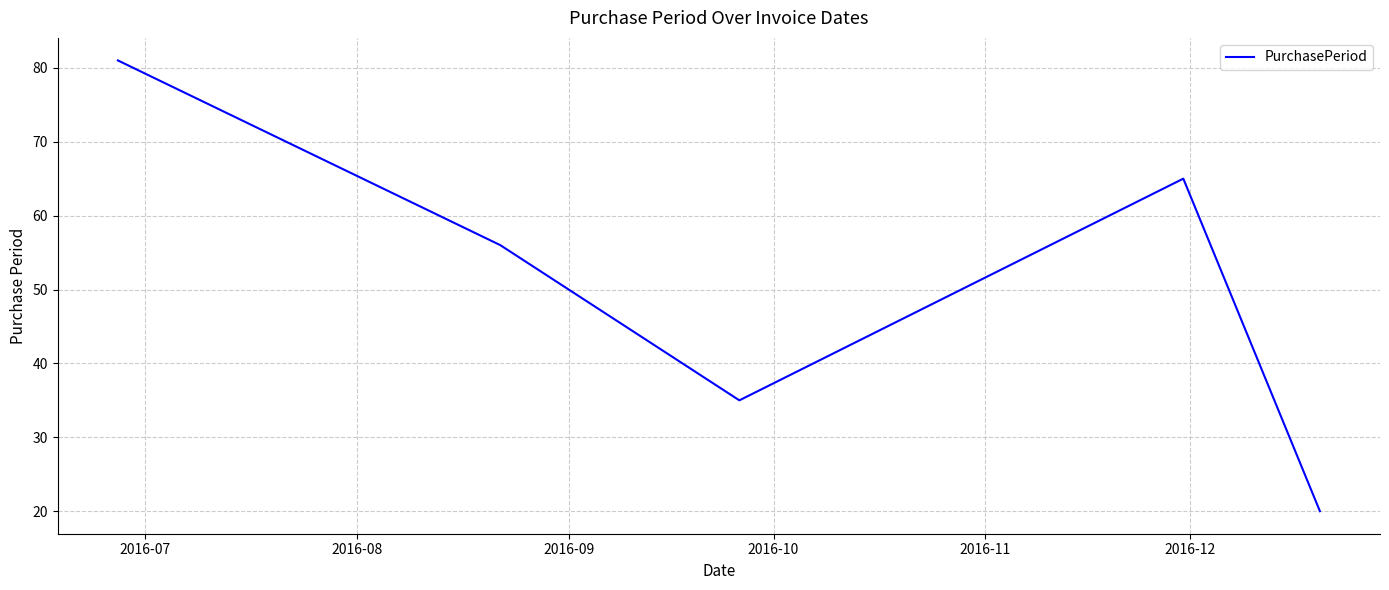

How many interior local peaks (higher than both neighbors) does the data have?

1